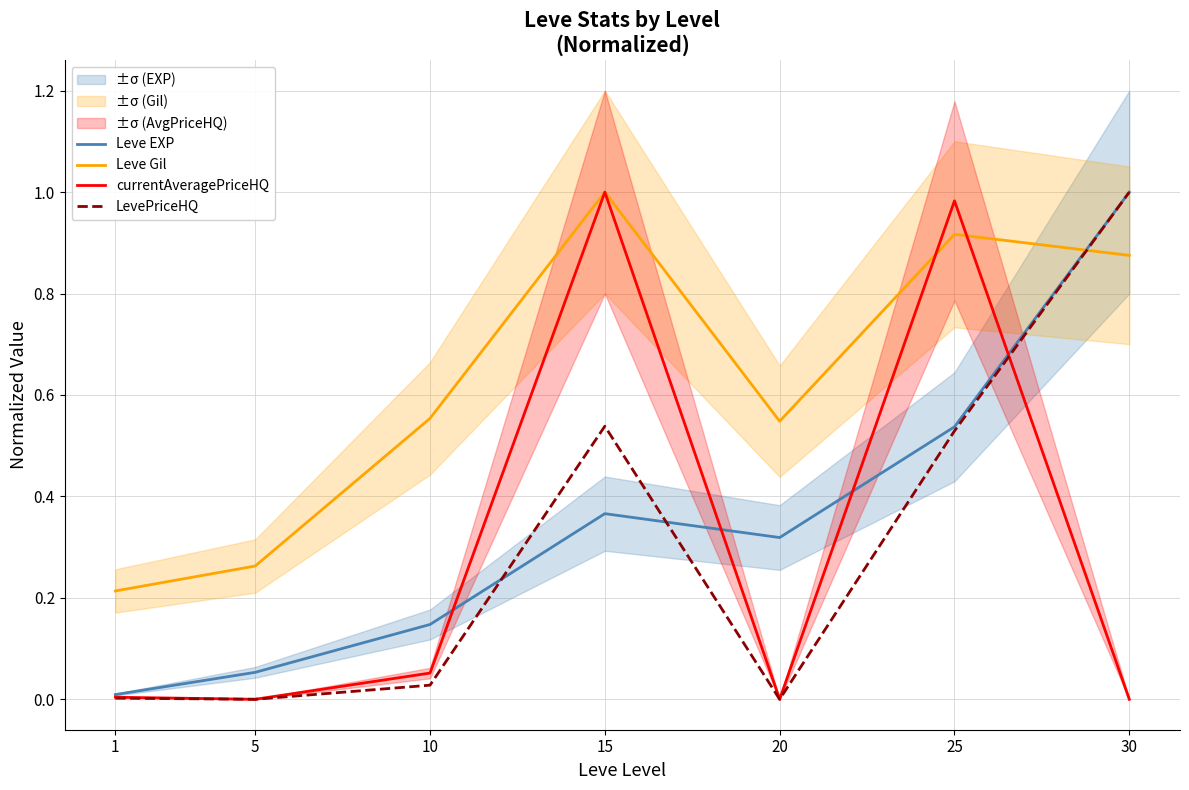

Which has a higher value, 10 or 25?

25